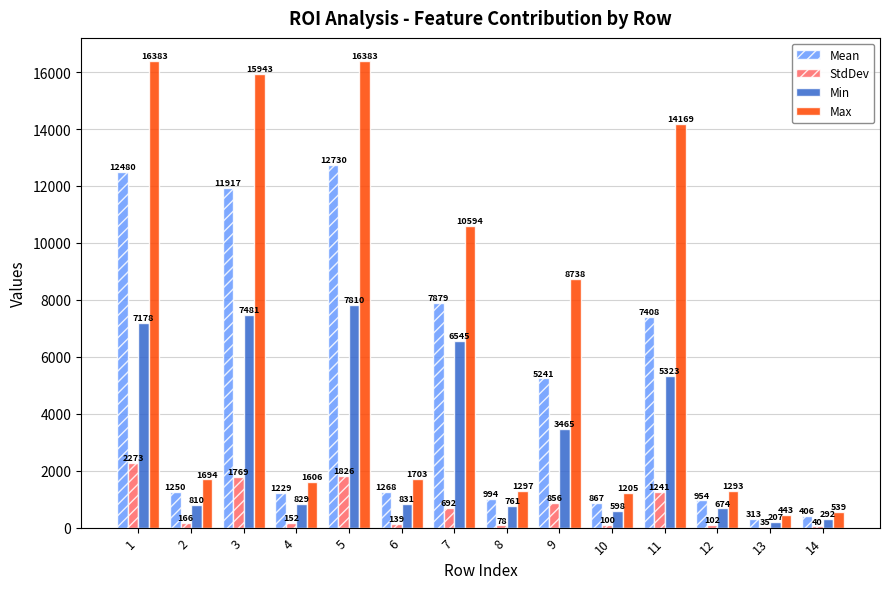

Where is Max nearest to the value 8413?

9